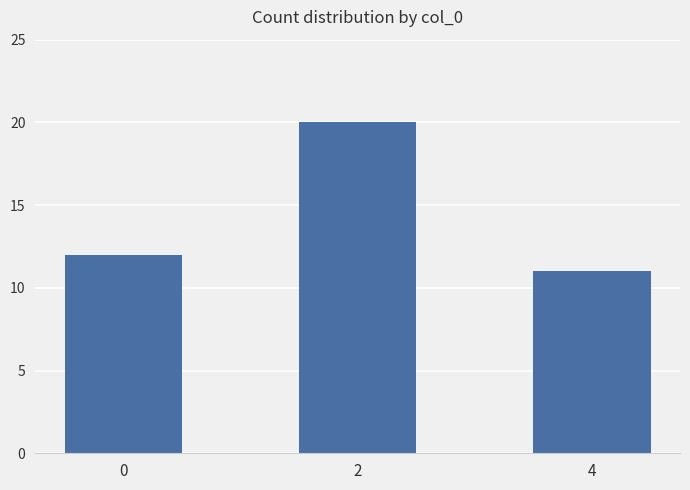

Which label corresponds to the largest value in the chart?

2